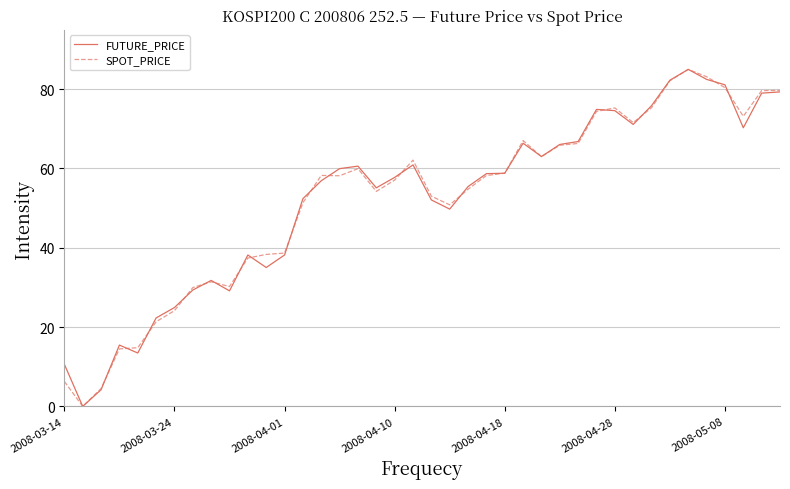

What is the highest value of the FUTURE_PRICE series?

85.0